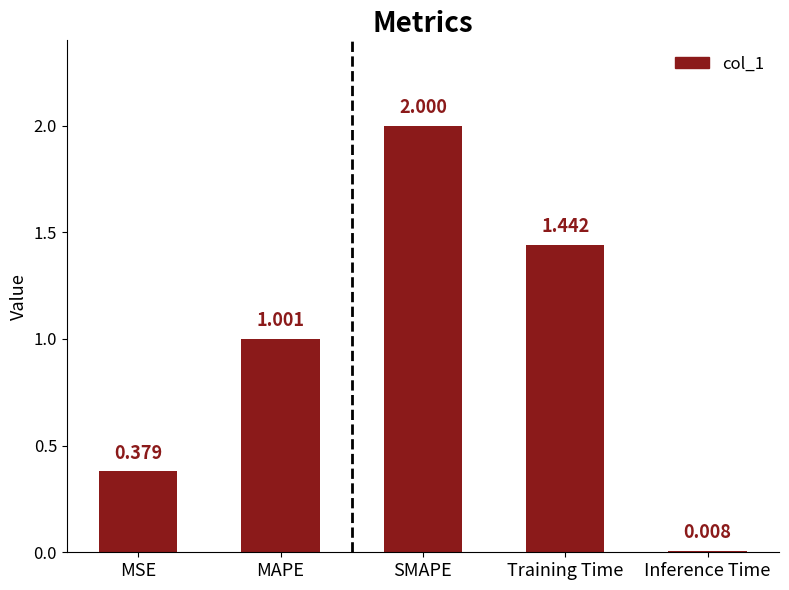

At which label does the data first exceed 1?

MAPE